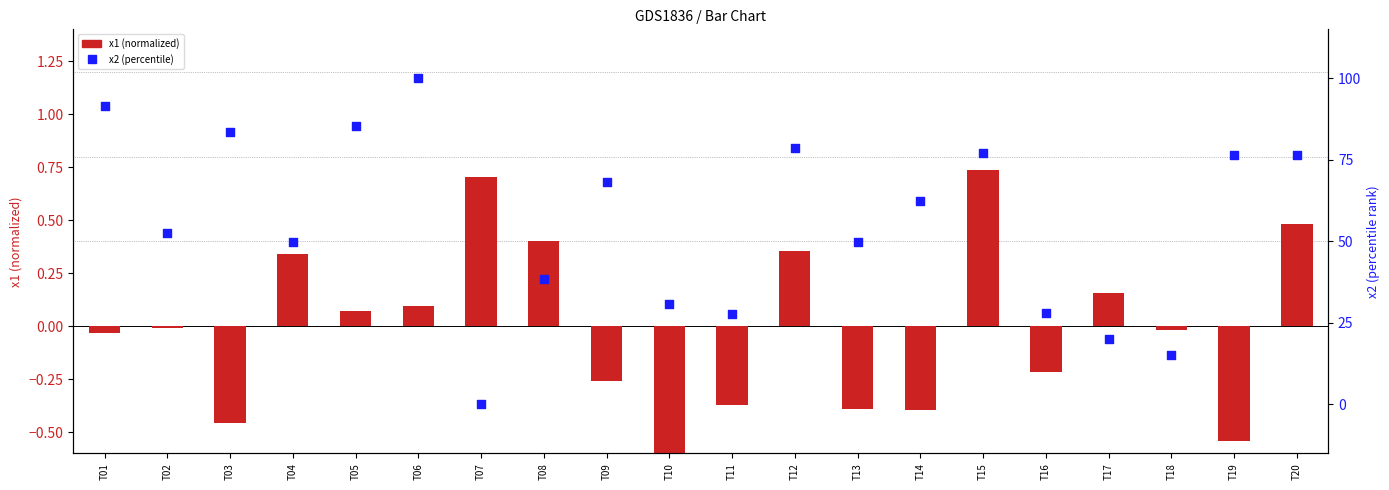

Which series reaches the maximum Y coordinate?

x2 (percentile)